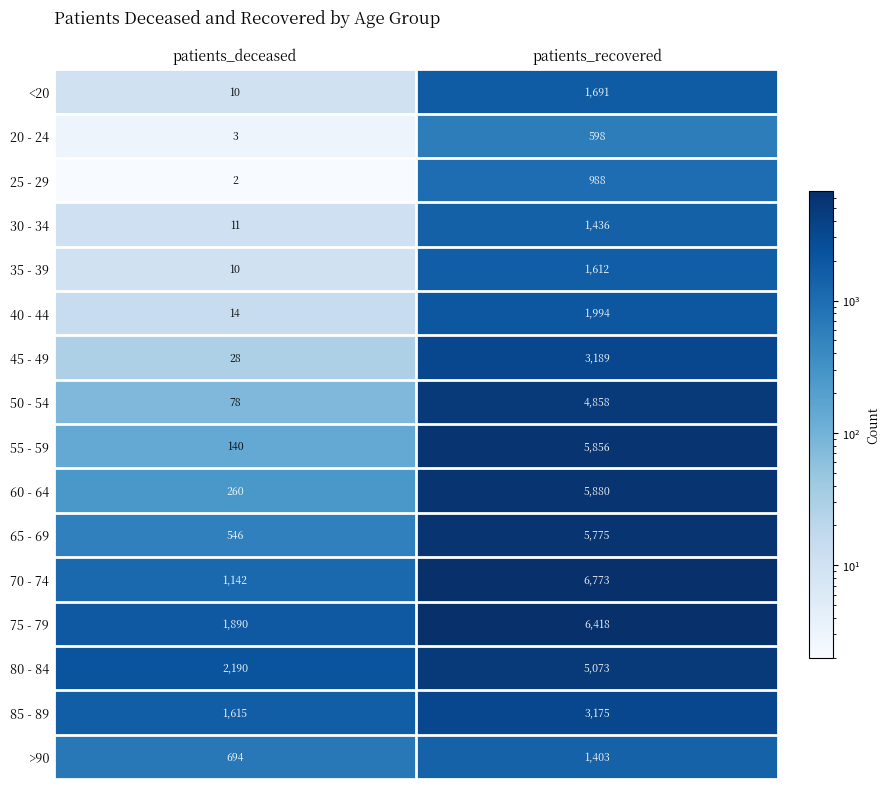

What is the sum of the <20 values at patients_recovered and patients_deceased?

1701